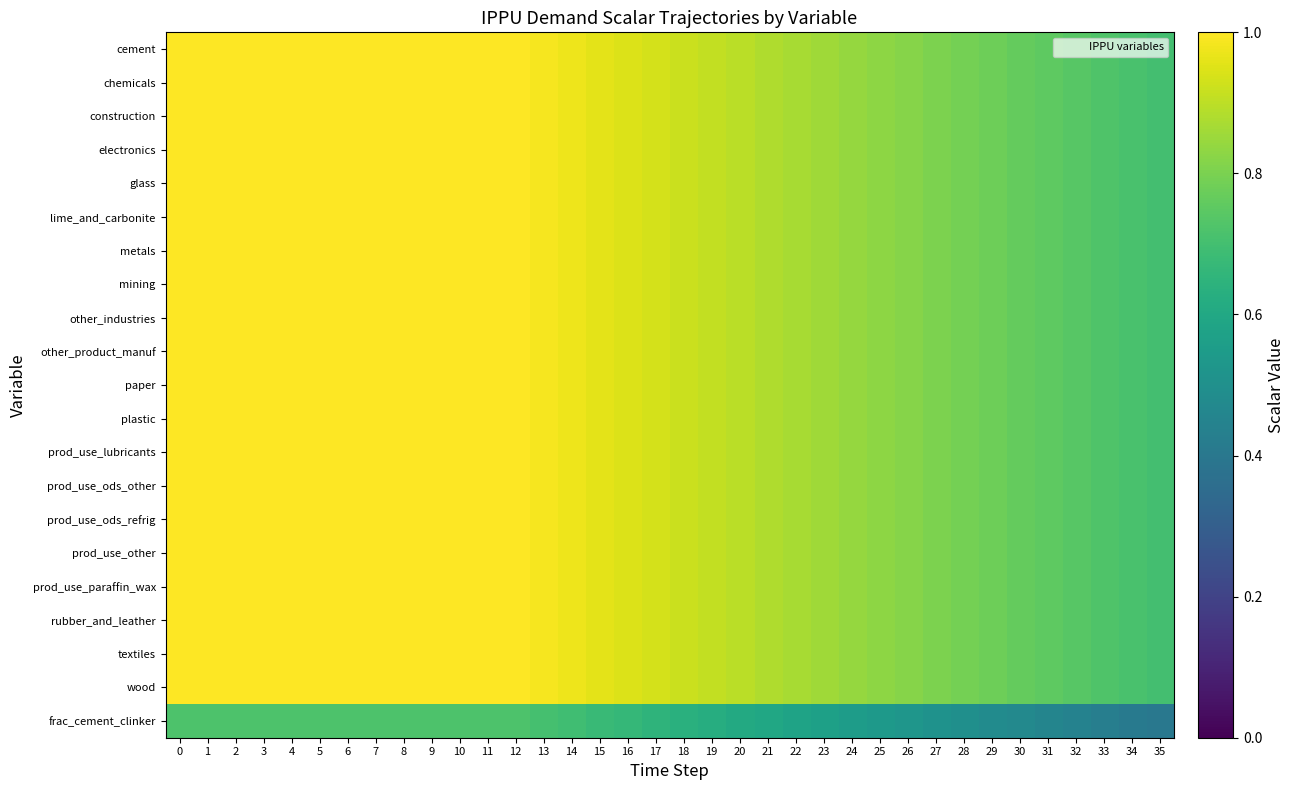

At 31, list the series in order from smallest to largest.

frac_cement_clinker, cement, chemicals, construction, electronics, glass, lime_and_carbonite, metals, mining, other_industries, other_product_manuf, paper, plastic, prod_use_lubricants, prod_use_ods_other, prod_use_ods_refrig, prod_use_other, prod_use_paraffin_wax, rubber_and_leather, textiles, wood